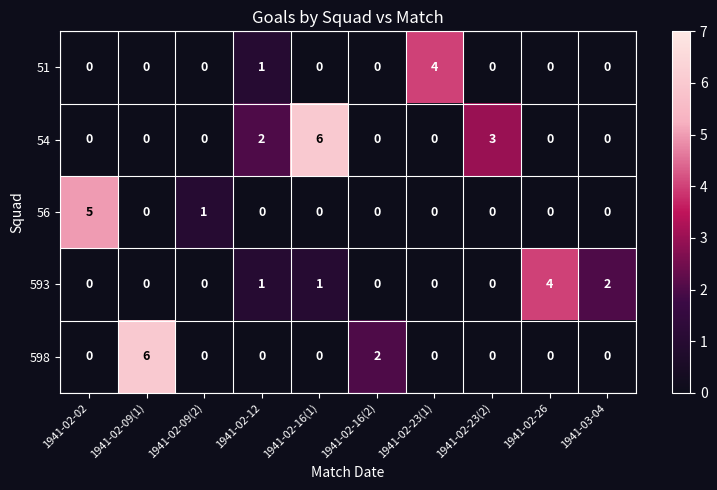

The value of 51 at 1941-02-23(1) is 4. True or false?

True